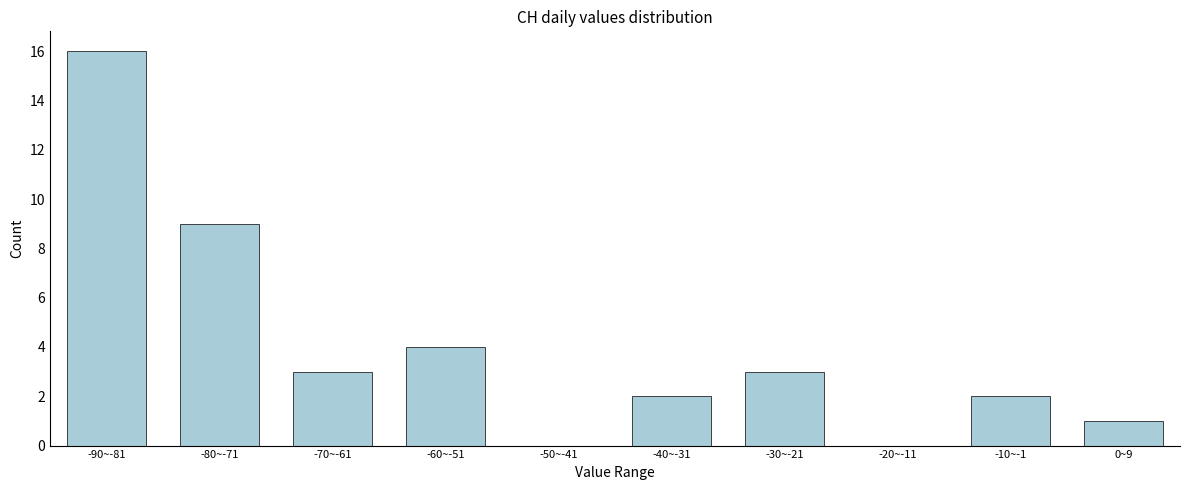

Reading left to right, what are all the values shown in this chart?

-90~-81=16	-80~-71=9	-70~-61=3	-60~-51=4	-50~-41=0	-40~-31=2	-30~-21=3	-20~-11=0	-10~-1=2	0~9=1